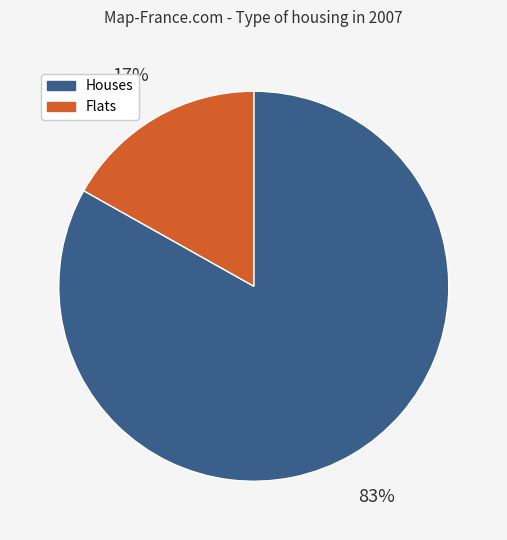

Is there a majority slice in this chart?

Yes